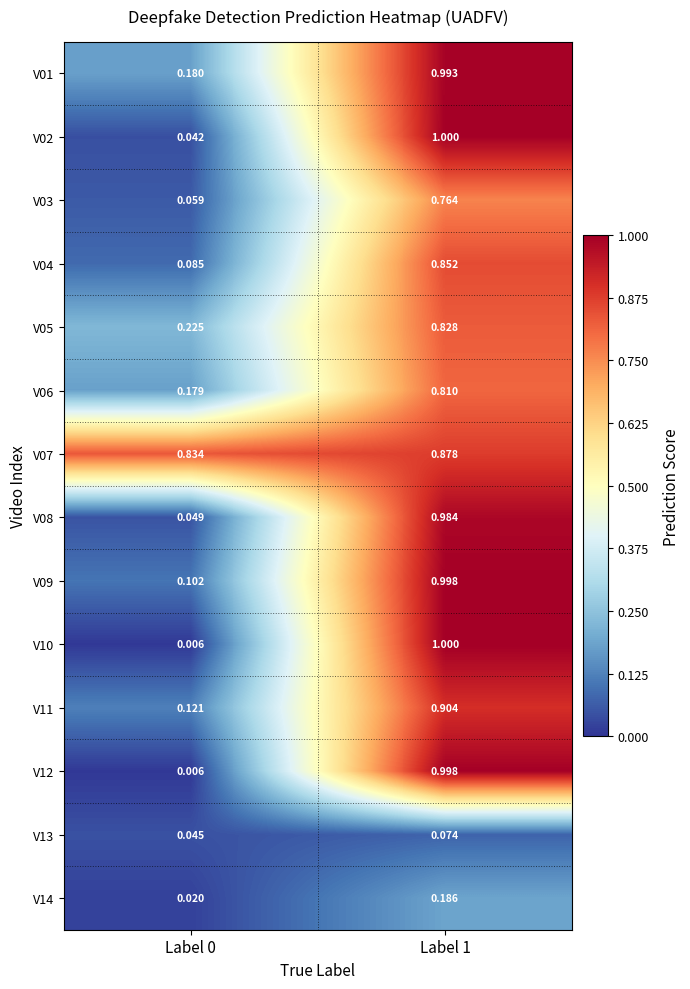

Is the value of V03 at Label 0 greater than the value of V06 at Label 0?

No